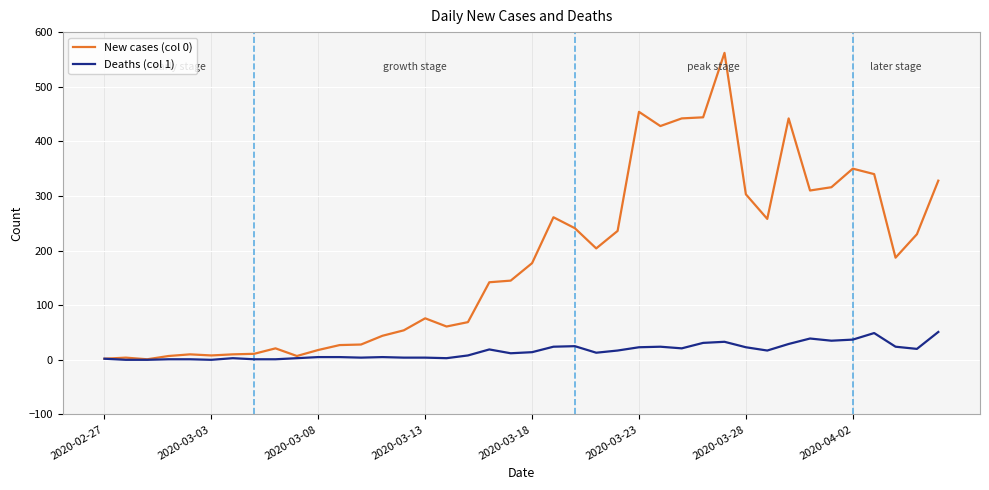

What are all the series names shown in the legend?

New cases (col 0), Deaths (col 1)